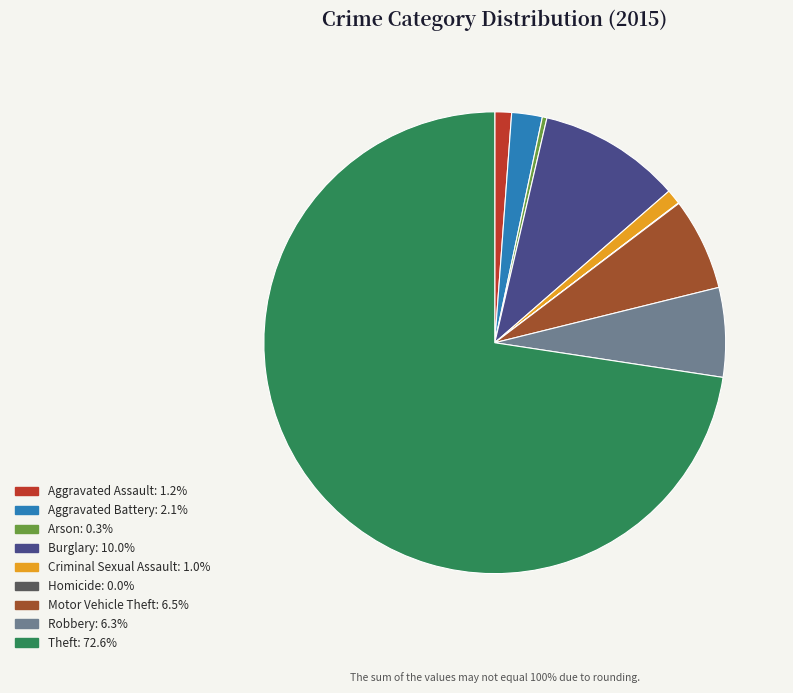

Do Aggravated Assault and Aggravated Battery together represent more than half of the pie?

No